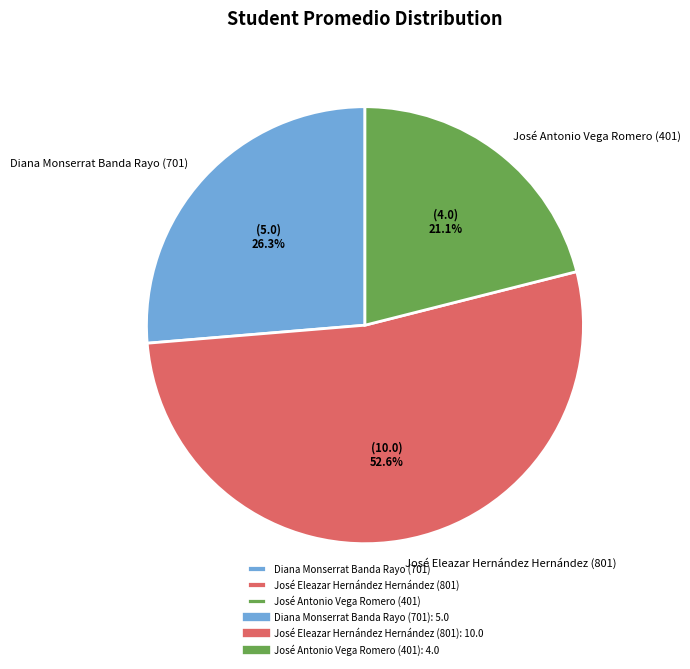

To the nearest percent, what is the combined percentage of Diana Monserrat Banda Rayo (701) and José Eleazar Hernández Hernández (801)?

79%